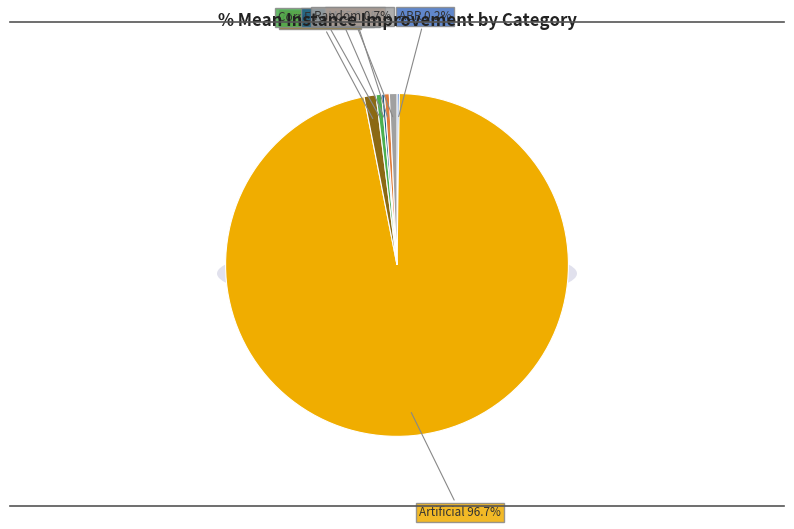

What is the largest slice in the pie chart?

Artificial